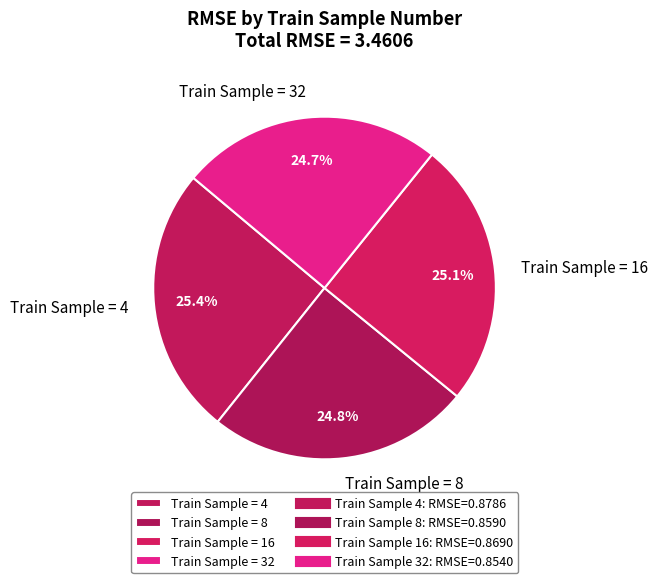

Is there any slice that represents more than half of the pie?

No